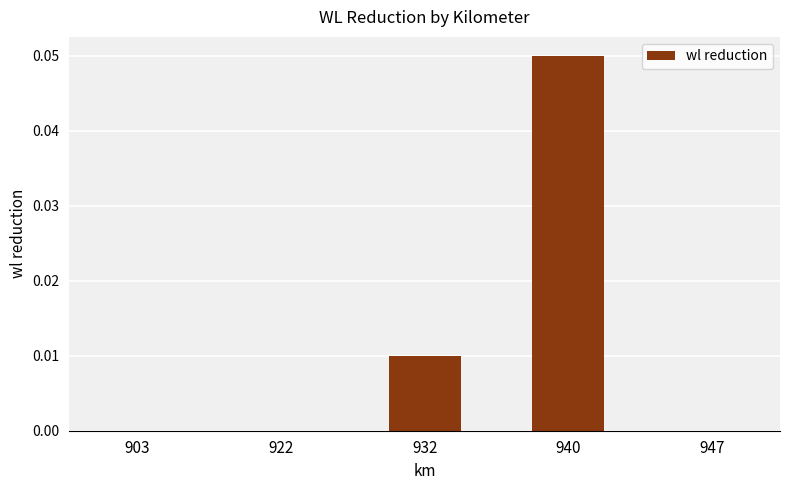

Count the number of data series in this chart.

1